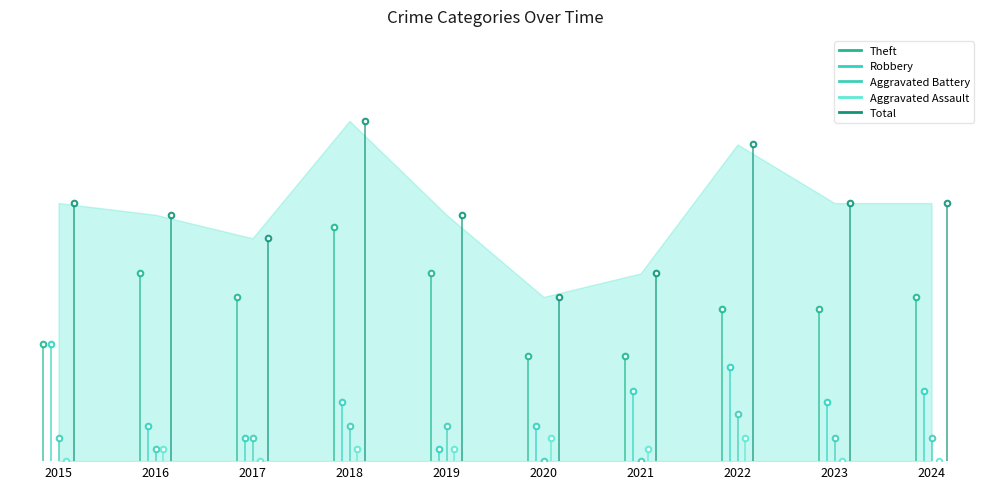

Which series has the widest spread of values?

Total